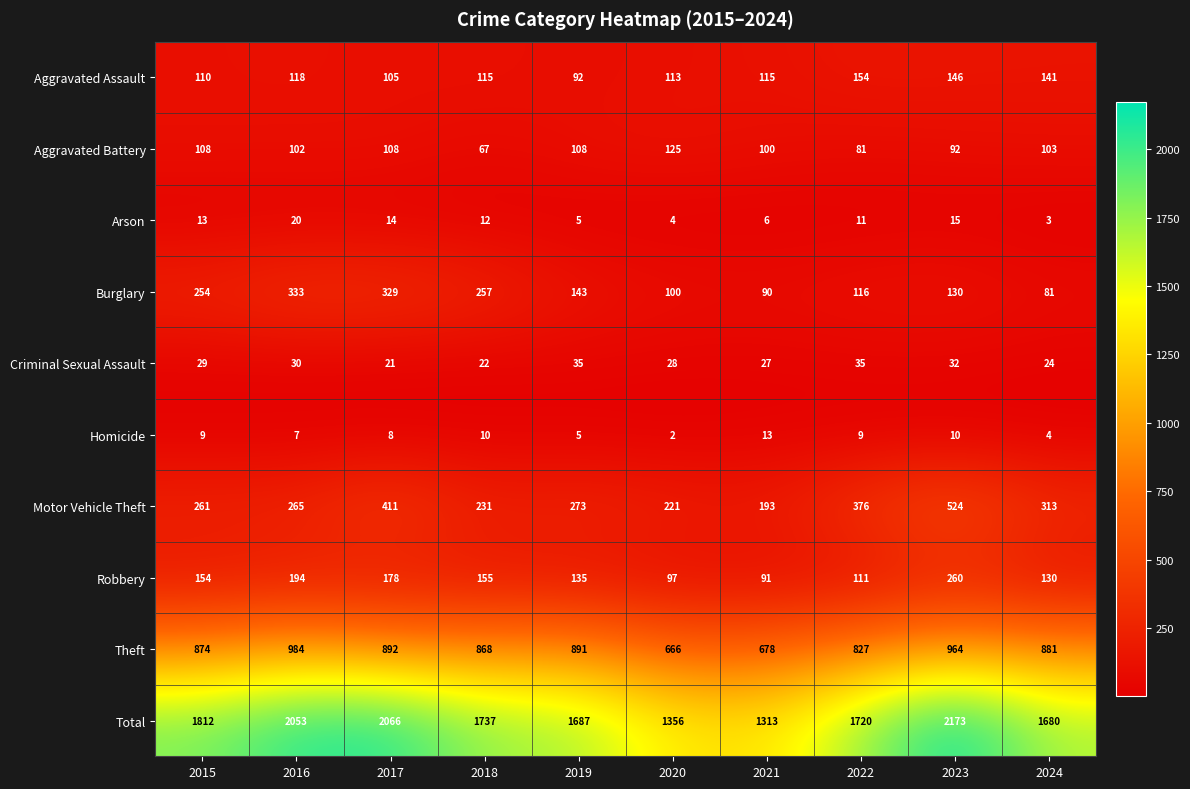

The Robbery series shows 260 at 2023. True or false?

True